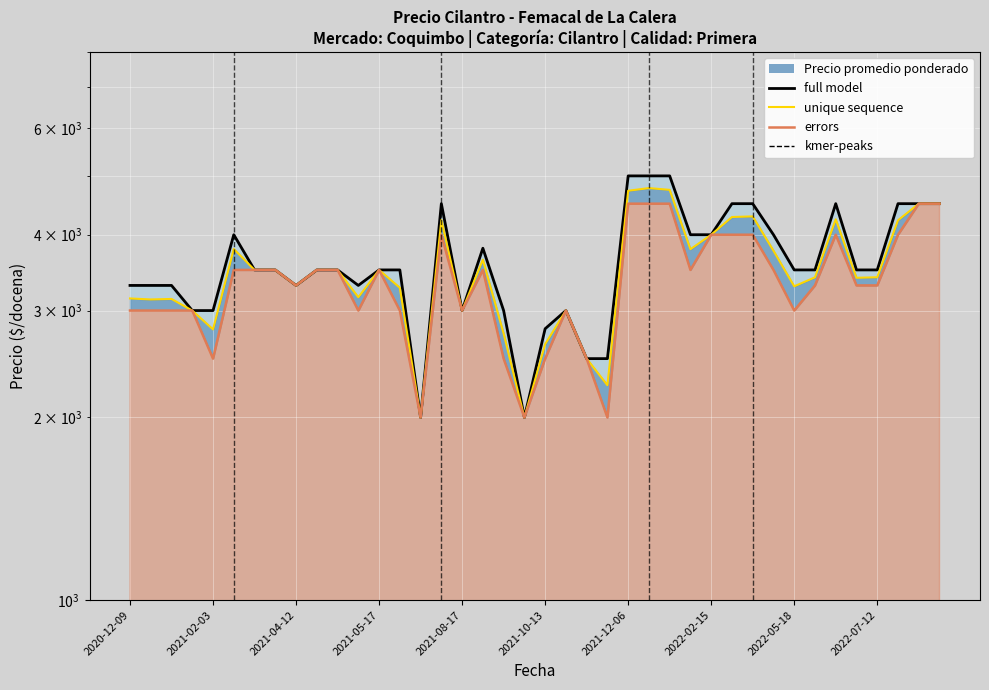

What is the difference between the second highest and minimum values in the unique sequence series?

2742